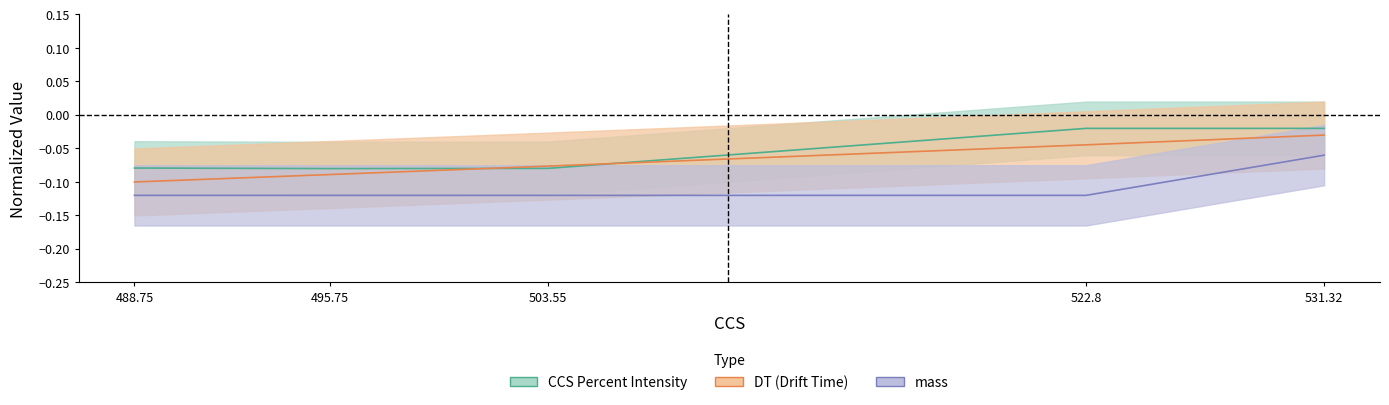

In CCS Percent Intensity, how many points are lower than both neighbors (excluding endpoints)?

1